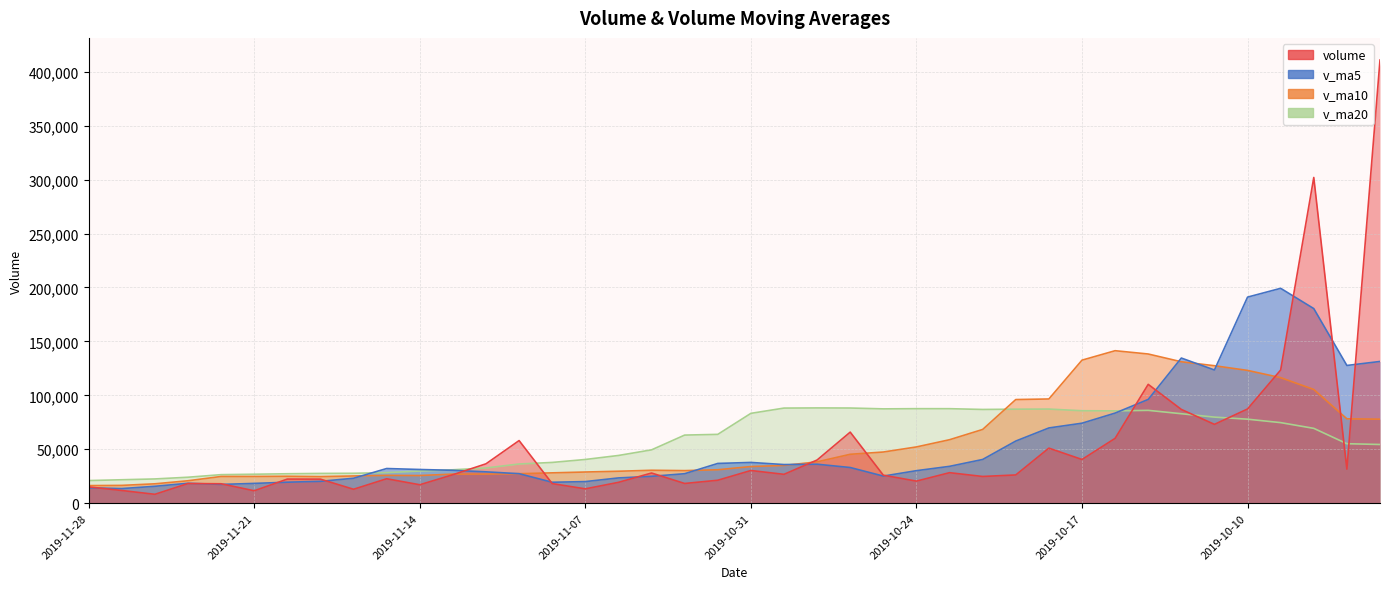

Which series ends up on top after the final intersection of v_ma10 and v_ma20?

v_ma10